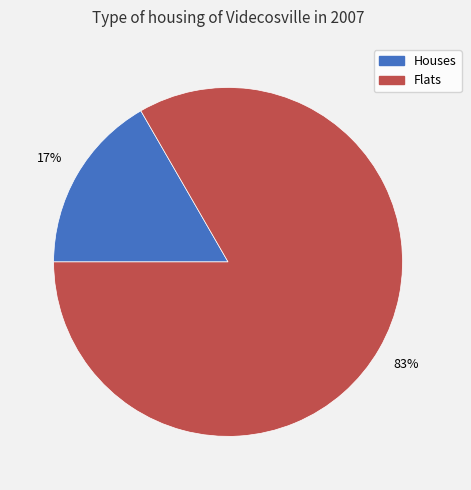

To the nearest percent, what is the average slice percentage?

50%